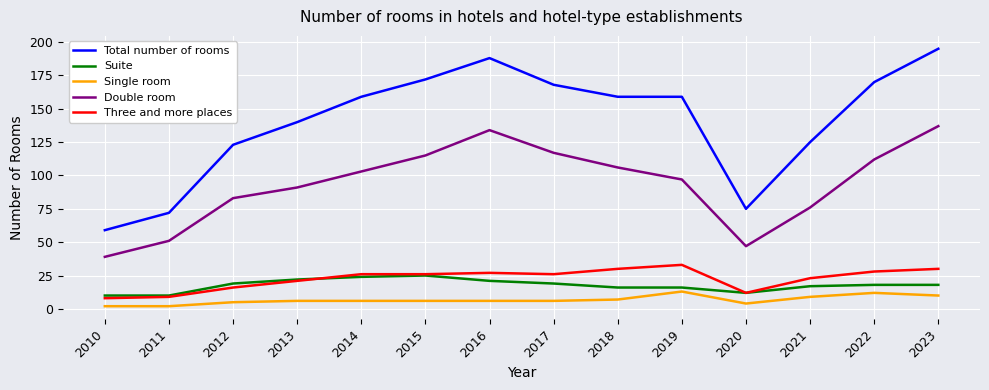

At which label is Double room closest to 88?

2013